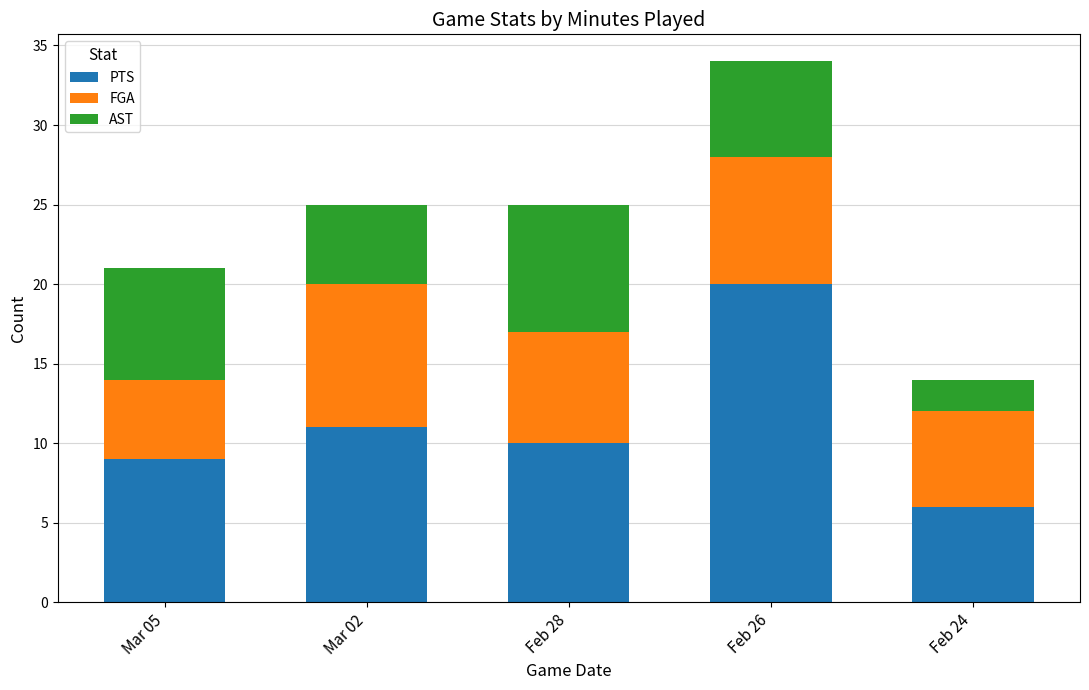

What is the lowest value of the PTS series?

6